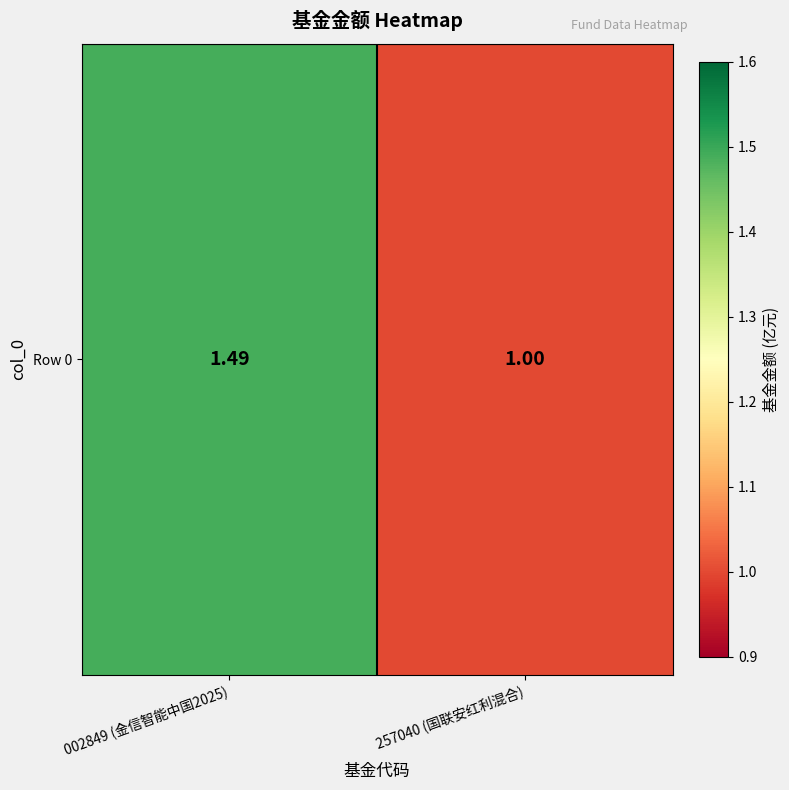

Reading left to right, extract all data points from this chart.

002849 (金信智能中国2025)=1.5	257040 (国联安红利混合)=1.0